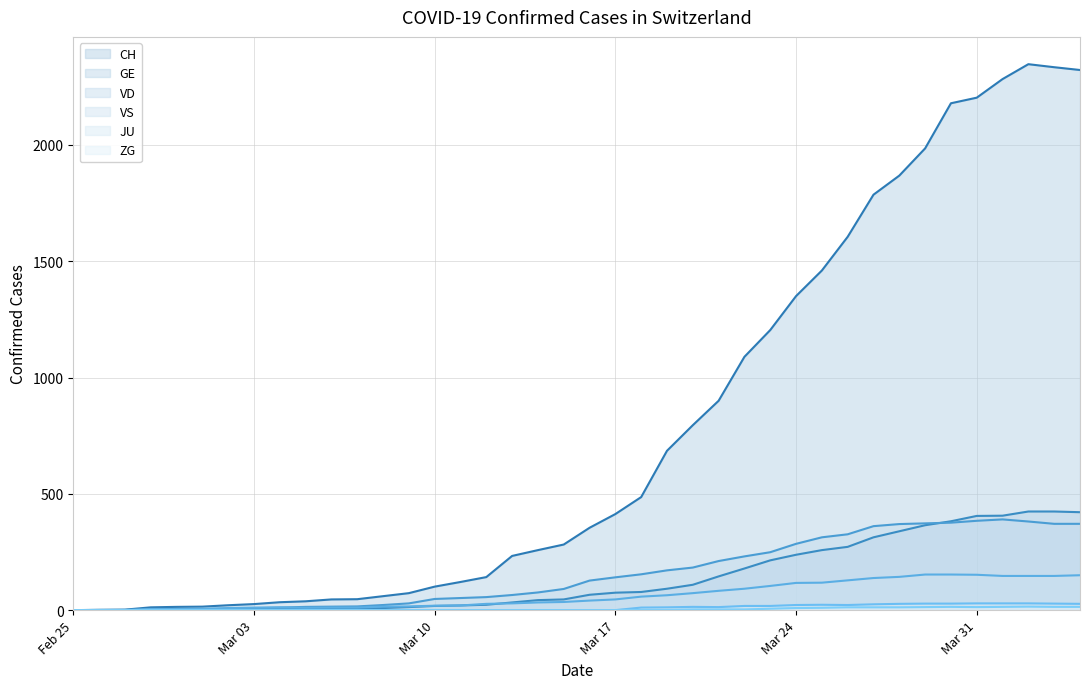

How many positive values does the GE series have?

39